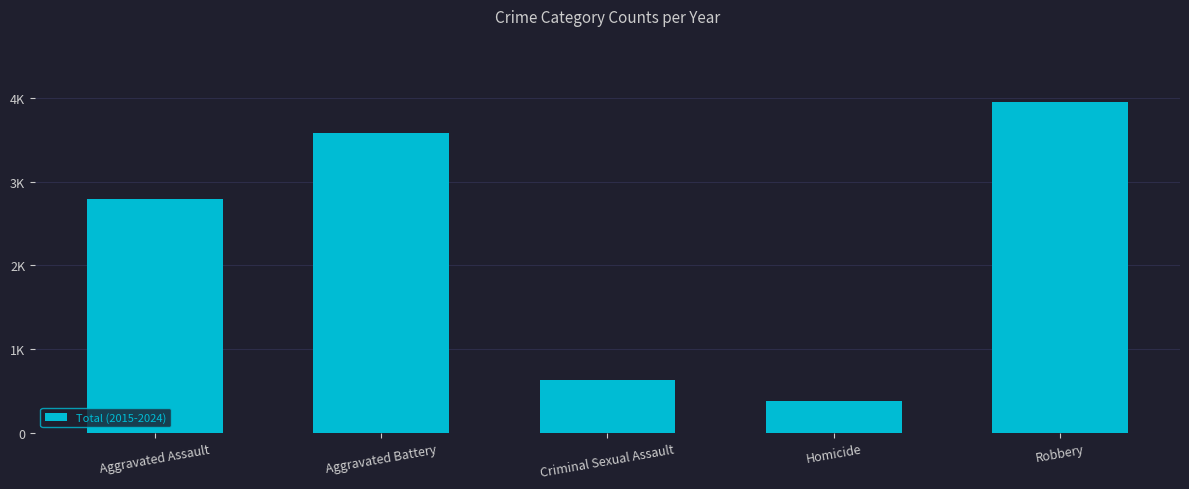

True or false: the data shows 295 at Criminal Sexual Assault.

False